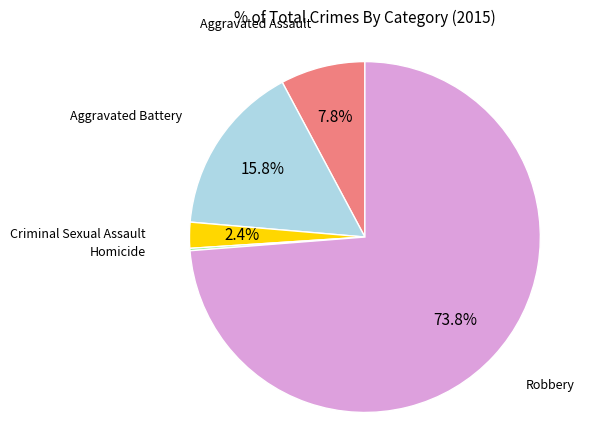

Is there any slice that represents more than half of the pie?

Yes